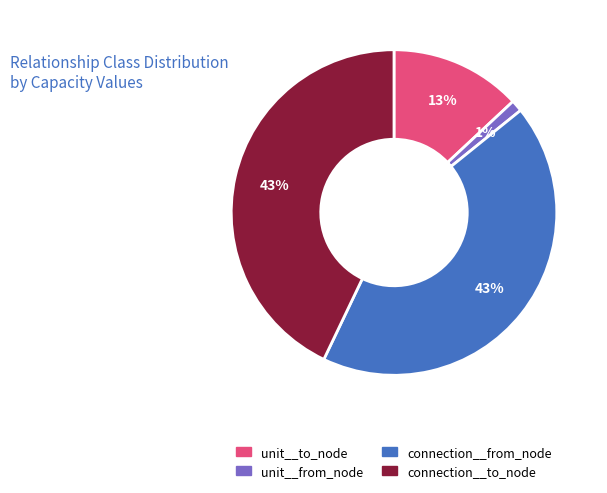

What percentage is the unit__to_node slice, to the nearest percent?

13%